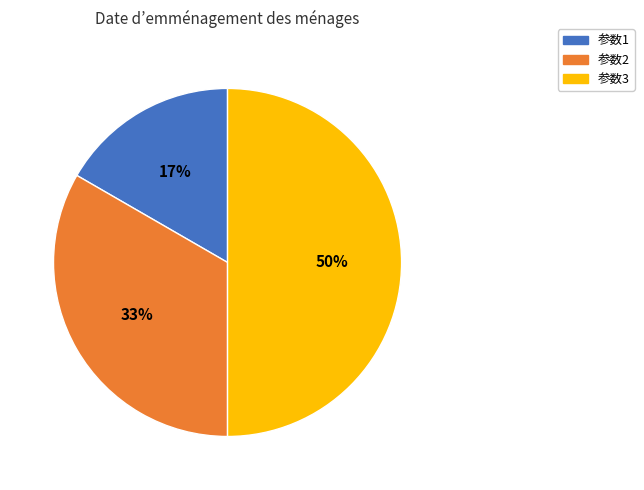

To the nearest percent, what is the average slice percentage?

33%